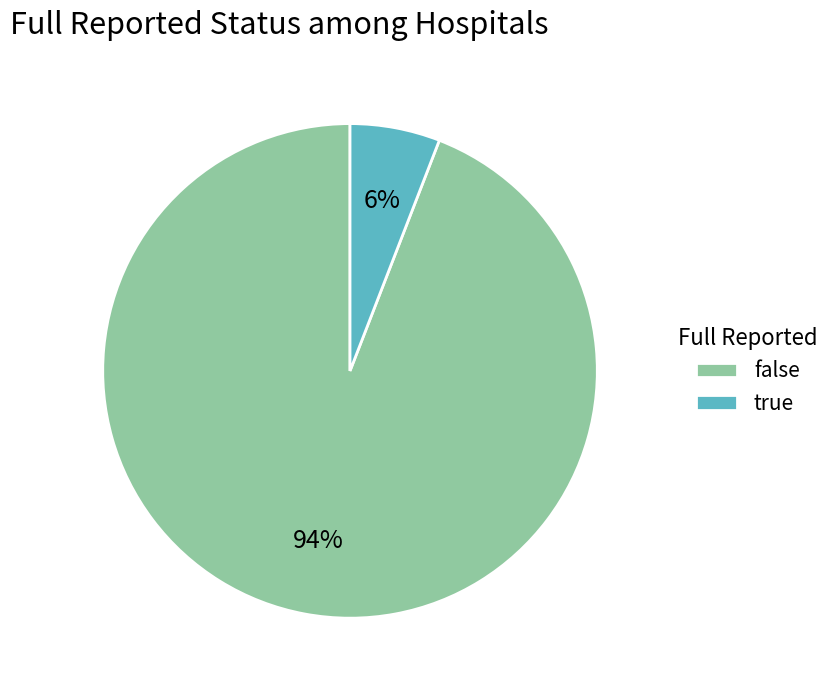

How many segments does this pie chart have?

2